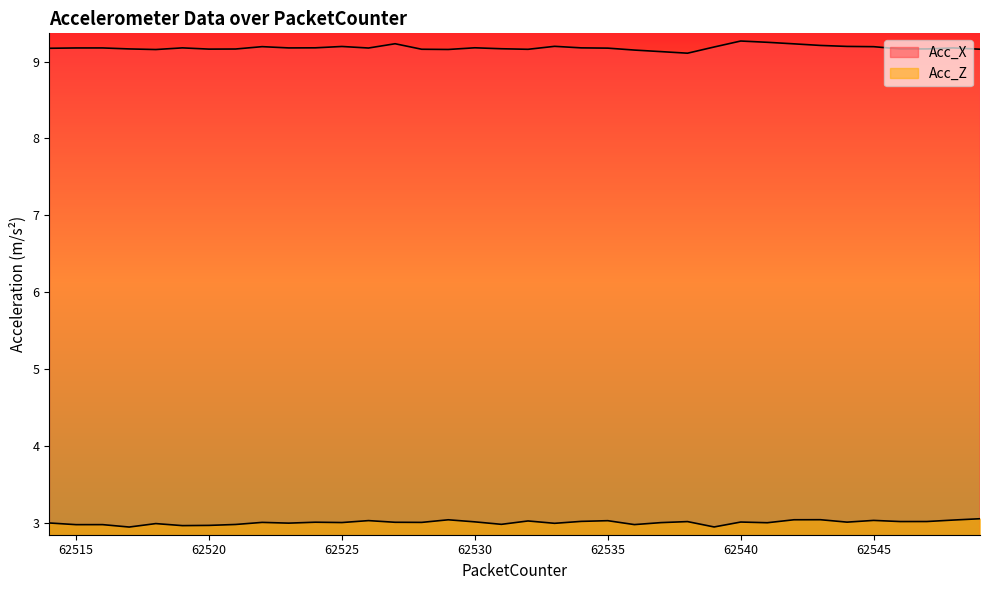

True or false: Acc_Z and Acc_X cross at least once.

False